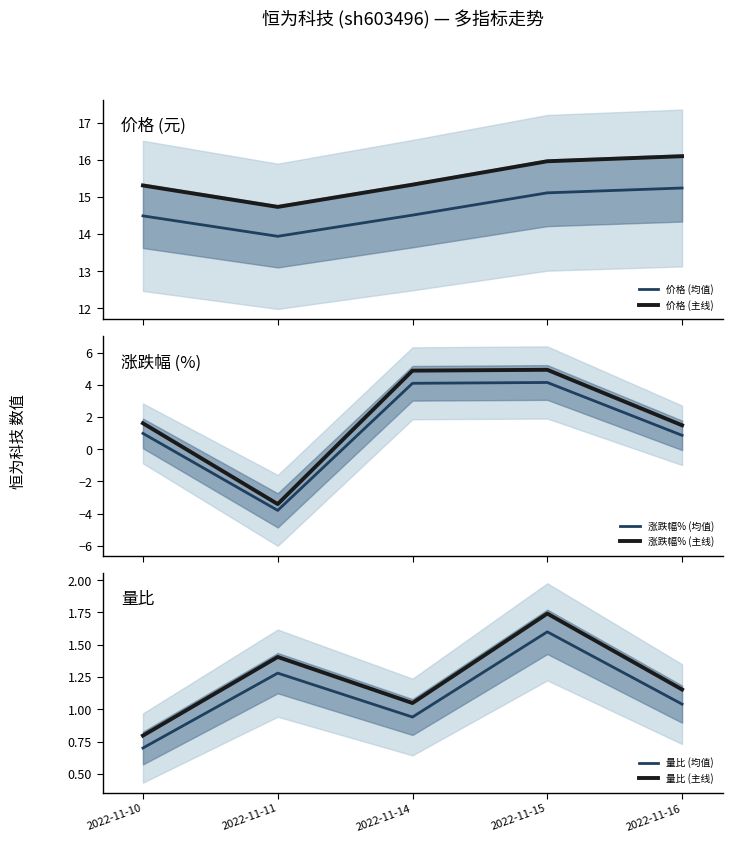

The 量比 (均值) series shows 0.9 at 2022-11-14. True or false?

True